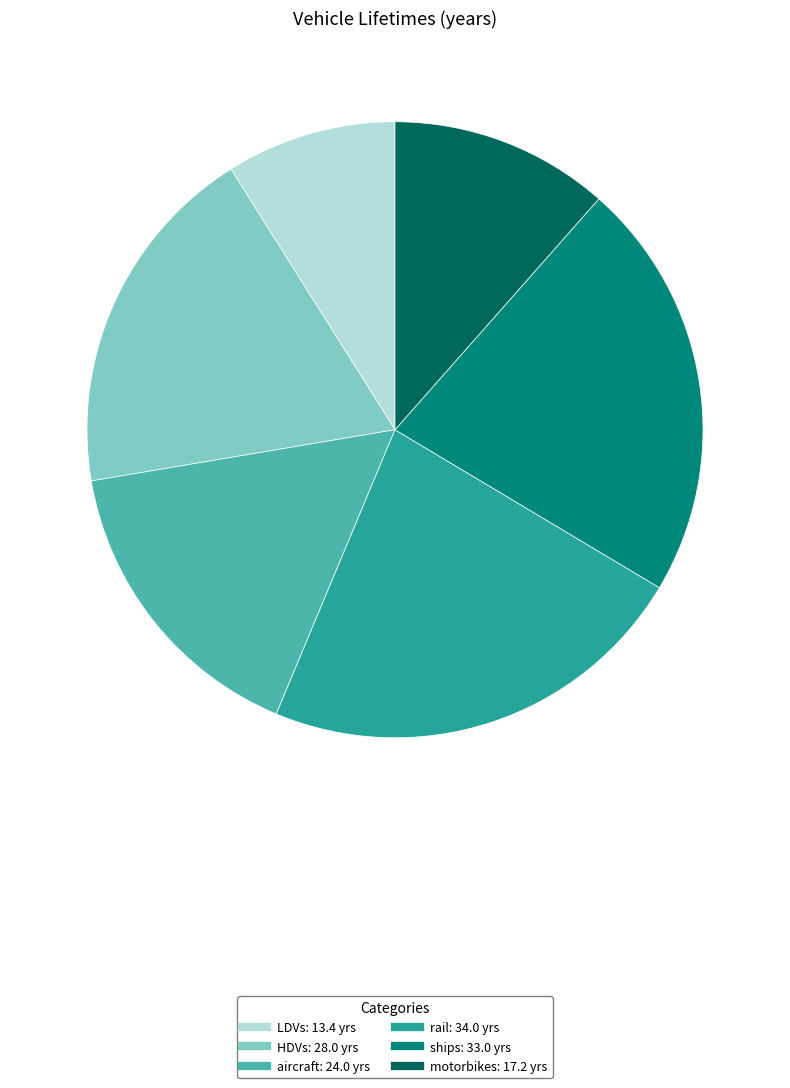

How many slices are in this pie chart?

6